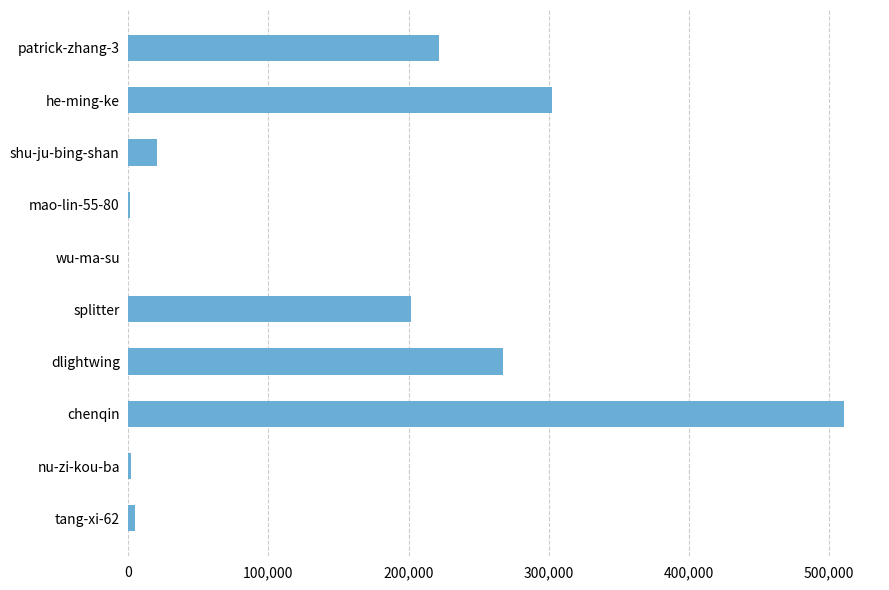

Is it true that the value at patrick-zhang-3 is 76951?

False